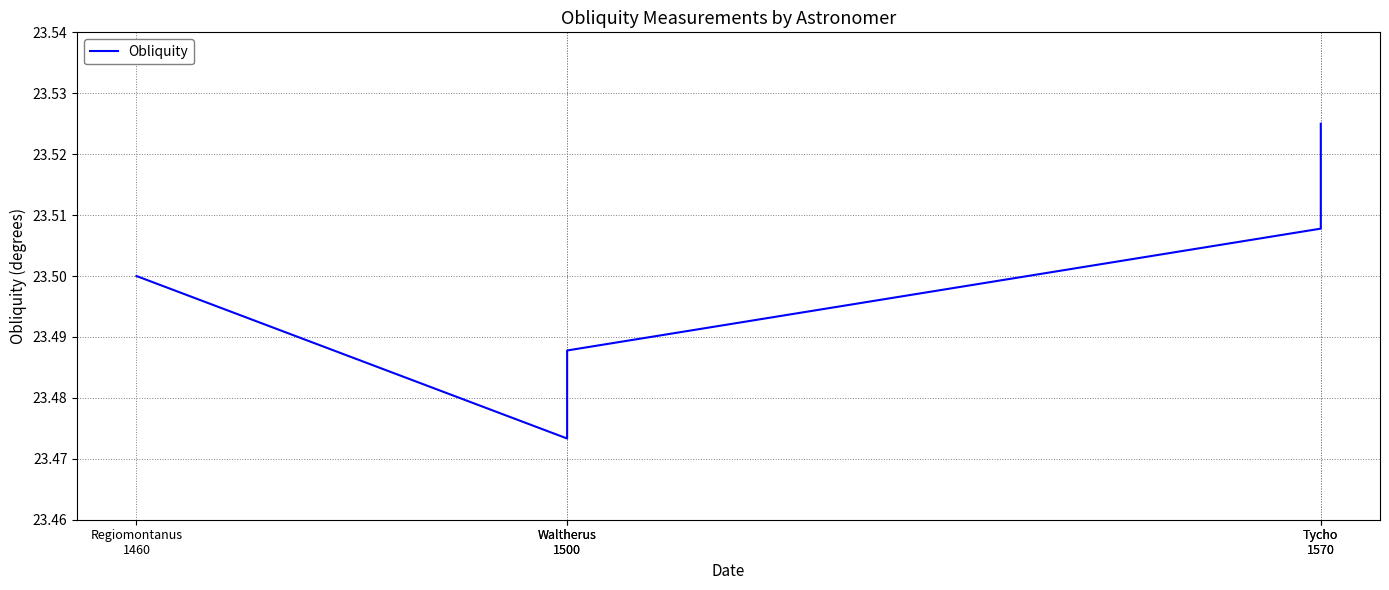

List the labels in order of value, largest first.

Tycho
1570, Tycho
1570, Regiomontanus
1460, Waltherus
1500, Waltherus
1500